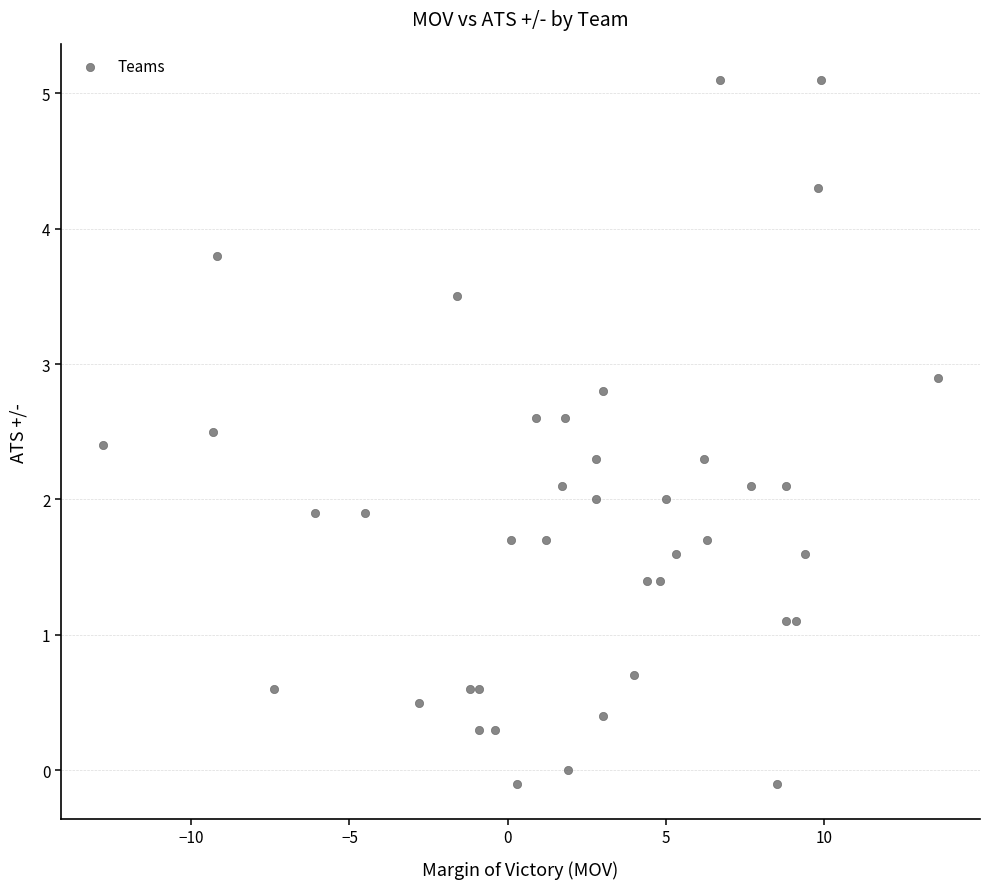

What is the range of Y values (max minus min)?

5.2